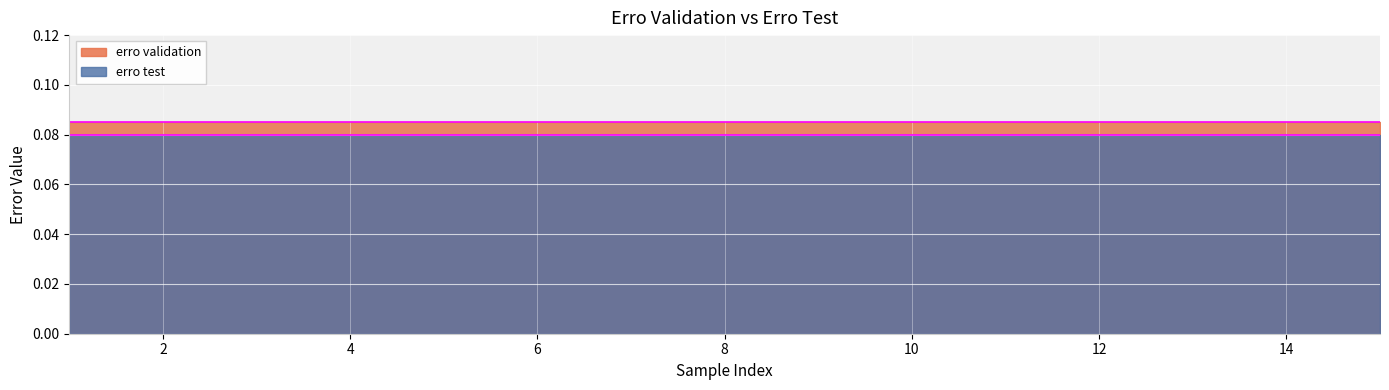

List the series in order of their peak value, lowest first.

erro test, erro validation